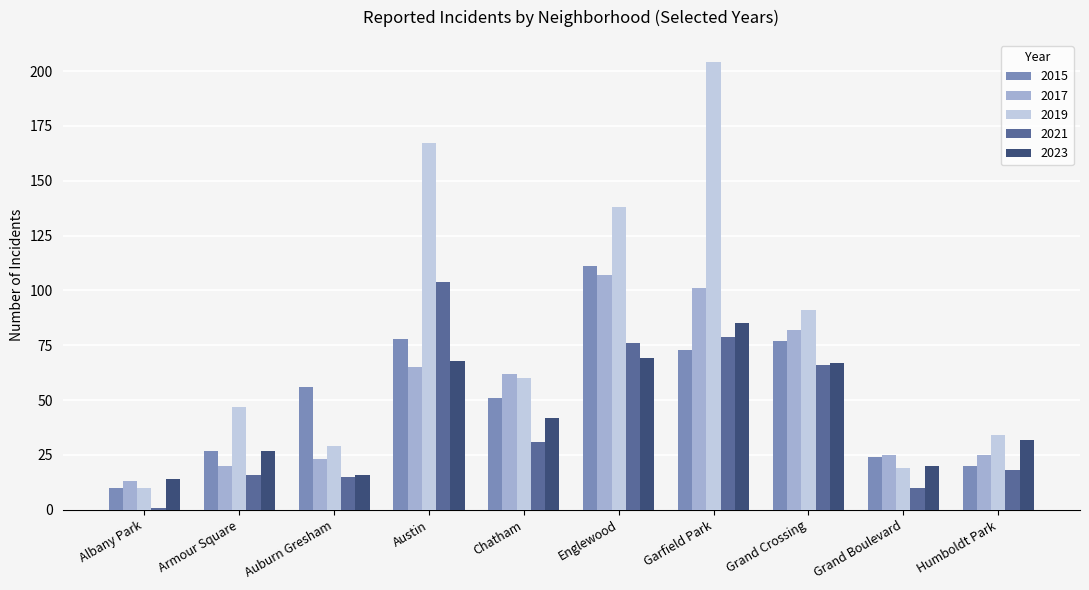

What is the difference between the maximum and second lowest values in the 2017 series?

87